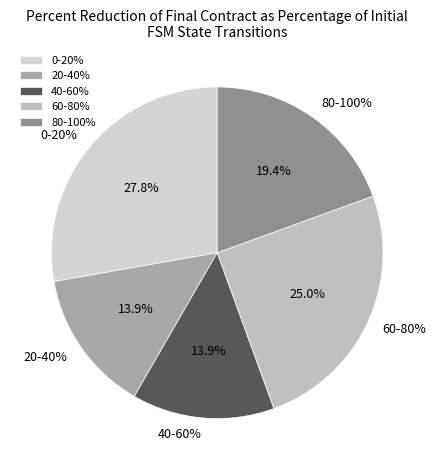

Is there any slice that represents more than half of the pie?

No